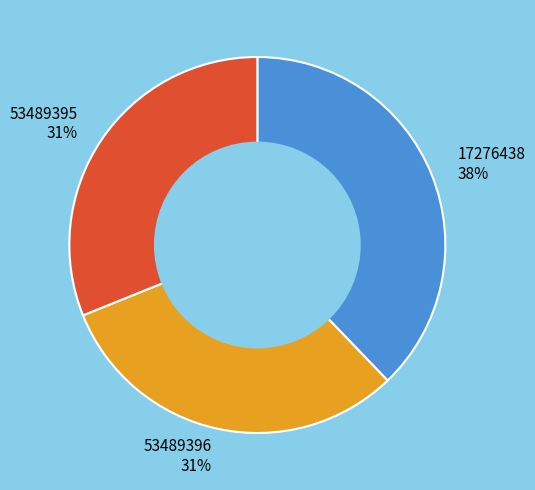

To the nearest percent, what percentage of the pie is 53489396?

31%